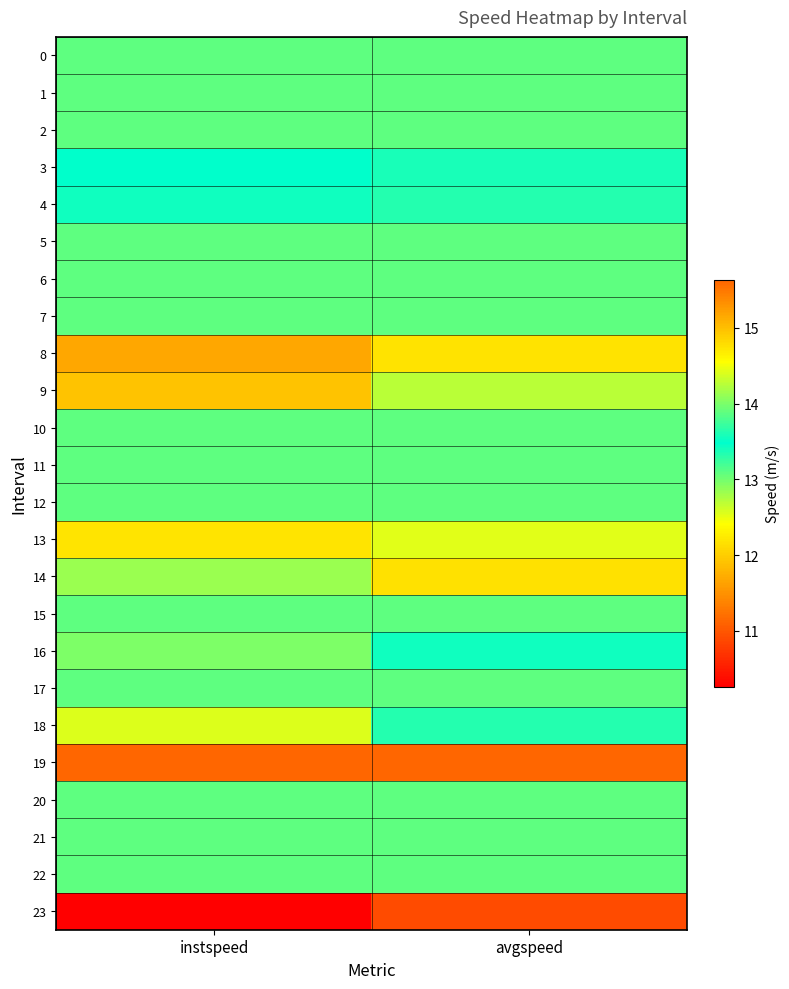

Reading left to right, transcribe all the data shown in this chart.

0: instspeed=13.9	avgspeed=13.9
1: instspeed=13.9	avgspeed=13.9
2: instspeed=13.9	avgspeed=13.9
3: instspeed=13.5	avgspeed=13.6
4: instspeed=13.4	avgspeed=13.3
5: instspeed=13.9	avgspeed=13.9
6: instspeed=13.9	avgspeed=13.9
7: instspeed=13.9	avgspeed=13.9
8: instspeed=11.7	avgspeed=12.2
9: instspeed=11.9	avgspeed=12.7
10: instspeed=13.9	avgspeed=13.9
11: instspeed=13.9	avgspeed=13.9
12: instspeed=13.9	avgspeed=13.9
13: instspeed=14.7	avgspeed=14.4
14: instspeed=14.1	avgspeed=14.8
15: instspeed=13.9	avgspeed=13.9
16: instspeed=13.0	avgspeed=13.4
17: instspeed=13.9	avgspeed=13.9
18: instspeed=12.6	avgspeed=13.3
19: instspeed=15.6	avgspeed=15.6
20: instspeed=13.9	avgspeed=13.9
21: instspeed=13.9	avgspeed=13.9
22: instspeed=13.9	avgspeed=13.9
23: instspeed=10.3	avgspeed=10.9